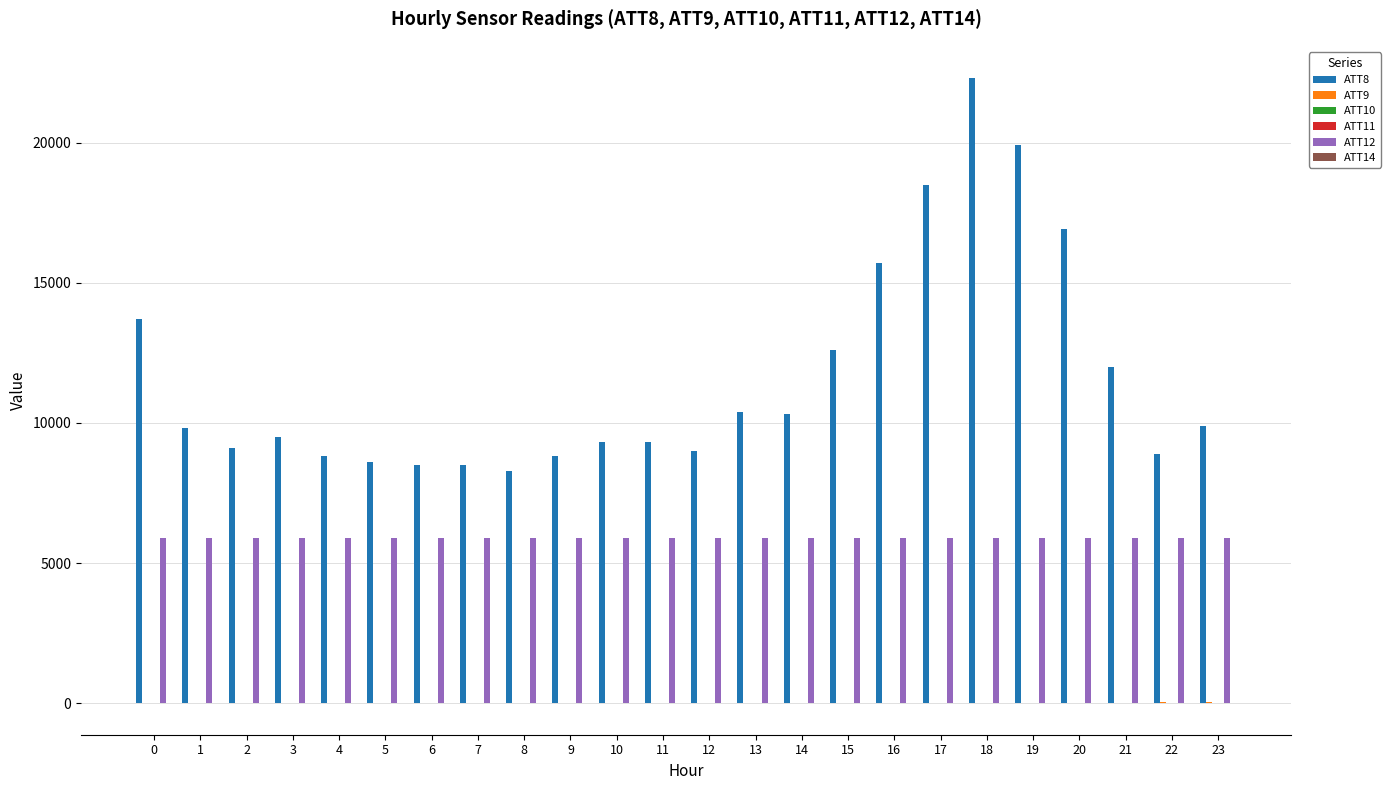

Which series has the largest total across all categories?

ATT8